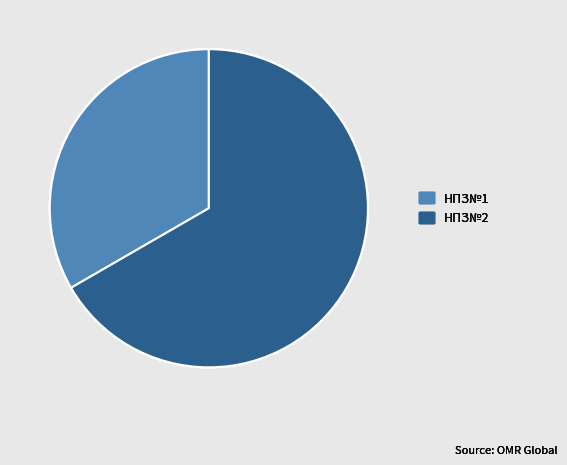

What is the largest slice in the pie chart?

НПЗ№2